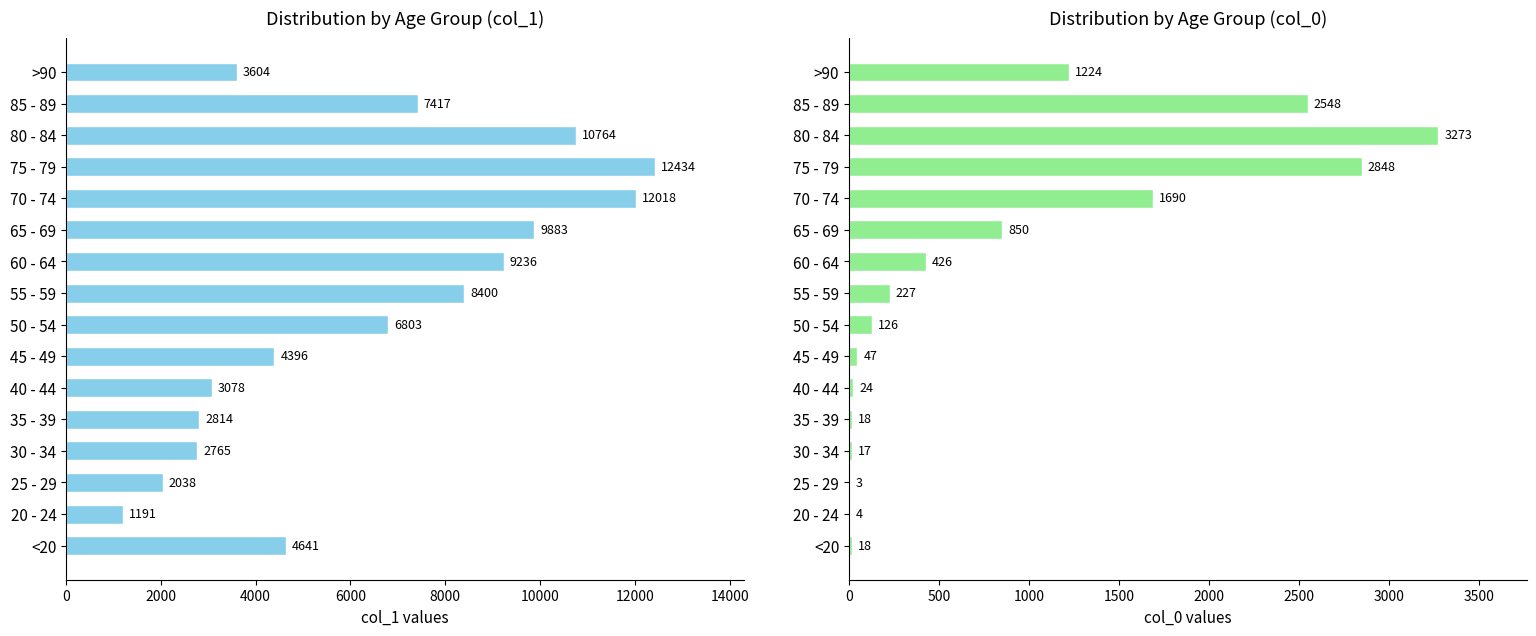

What is the label of the 15th bar from the right?

20 - 24